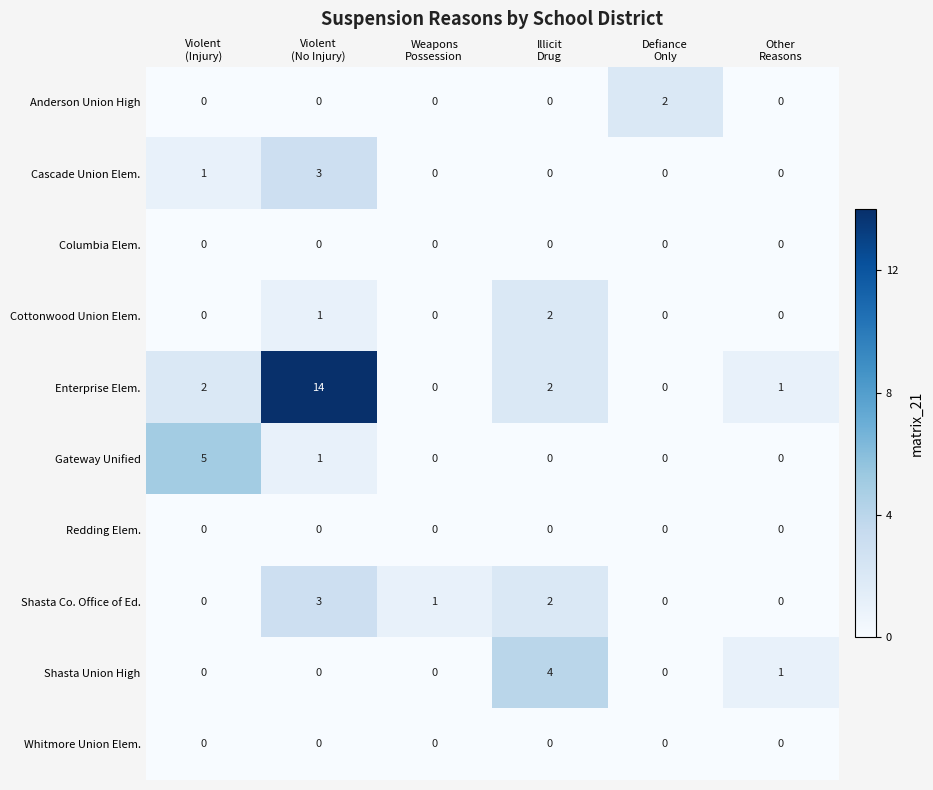

Which label corresponds to the largest value in the chart?

Violent
(No Injury)